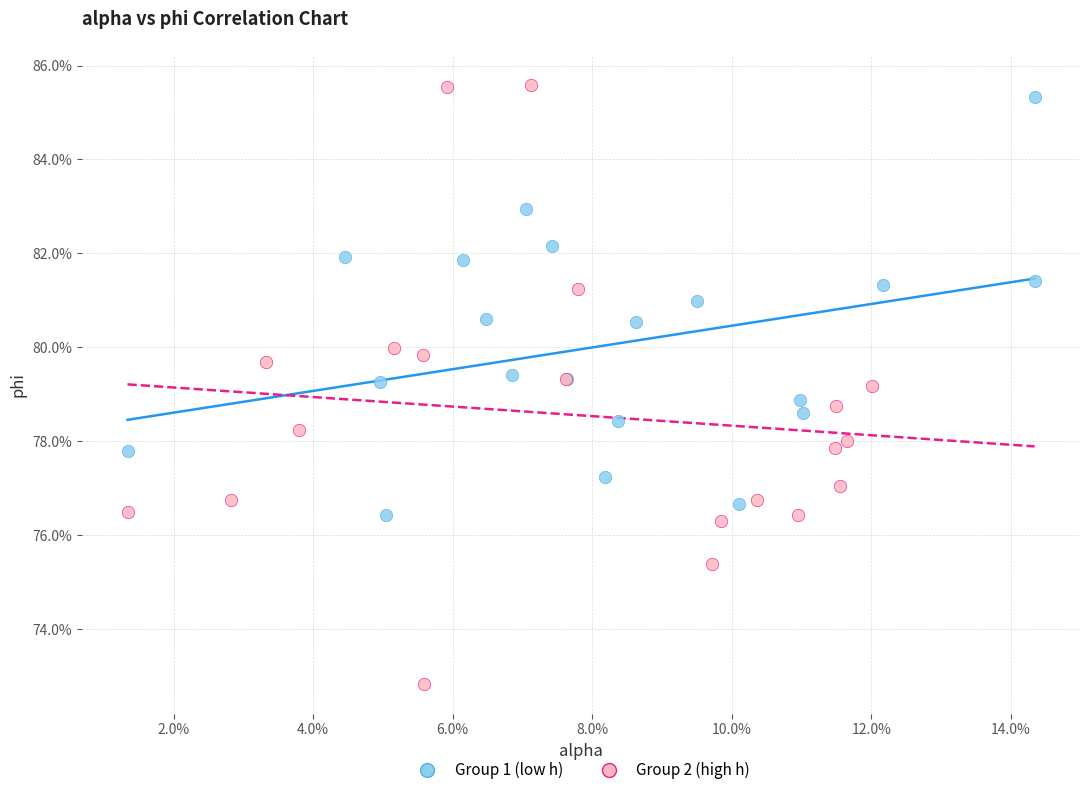

What are all the series names shown in the legend?

Group 1 (low h), Group 2 (high h)